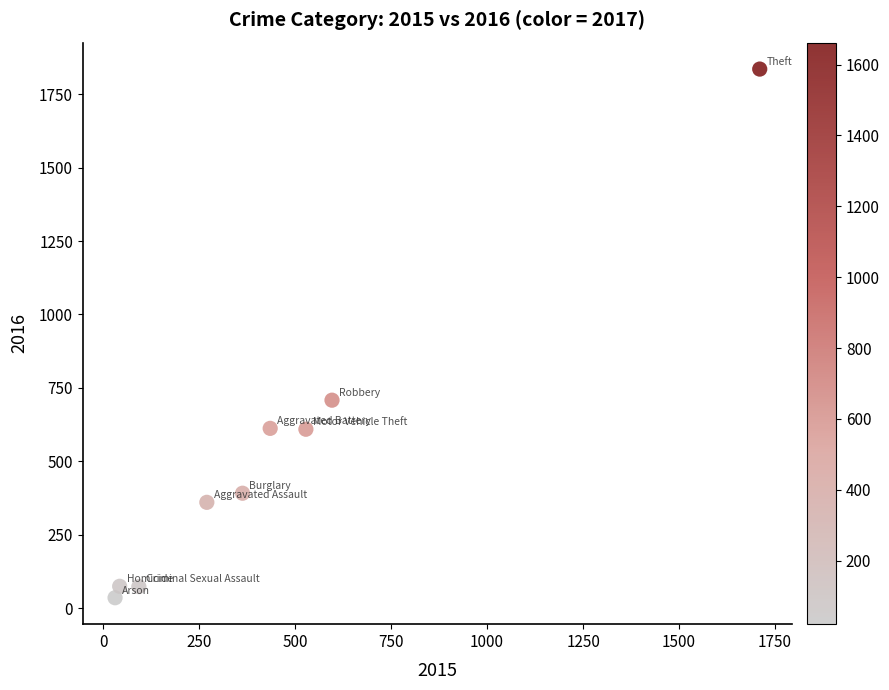

What Y value in the scatter plot is closest to 935?

708